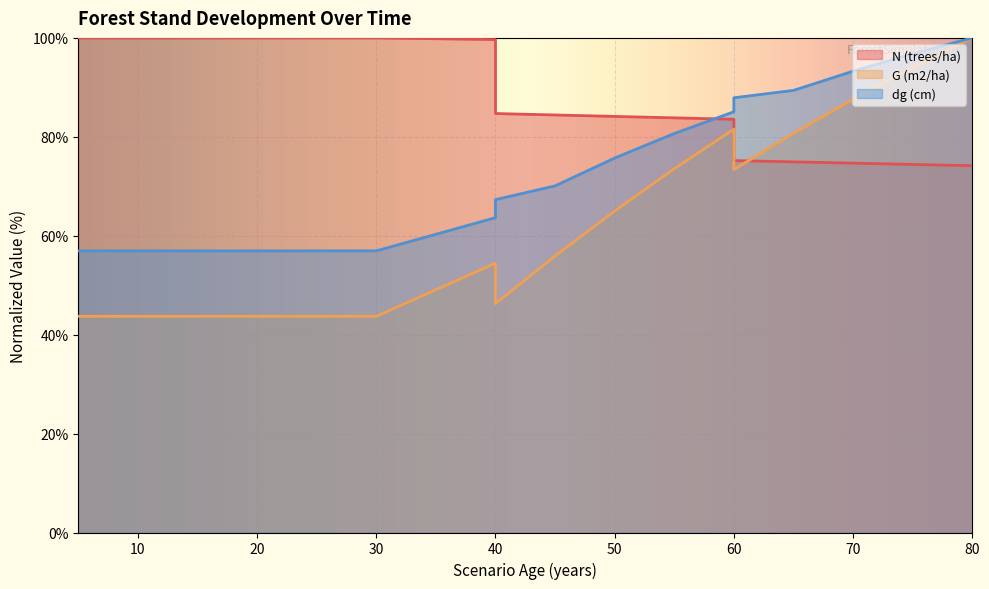

At which category is the sum across all series the highest?

80